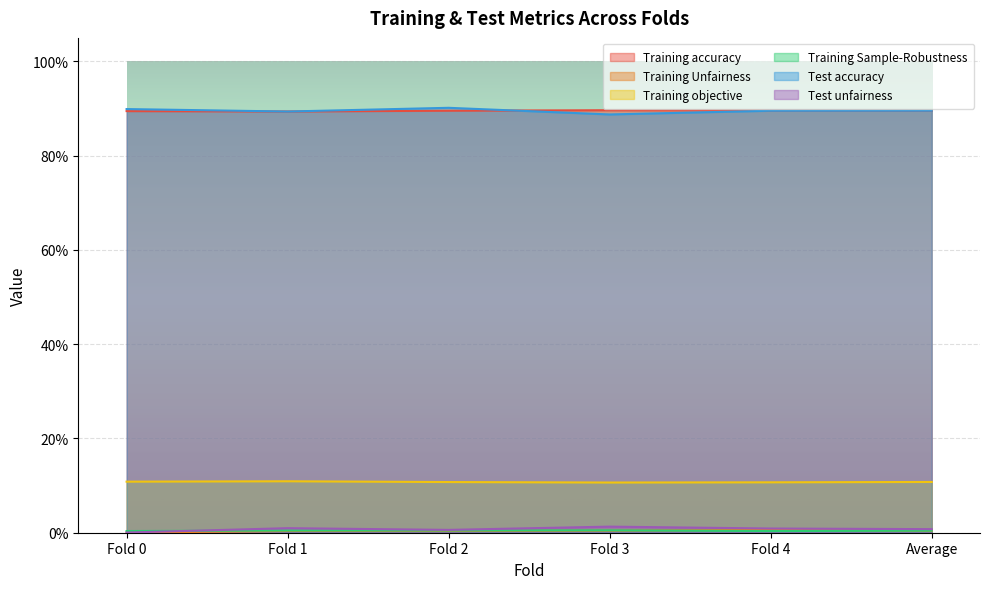

Between Average and Fold 2, which is larger?

Fold 2